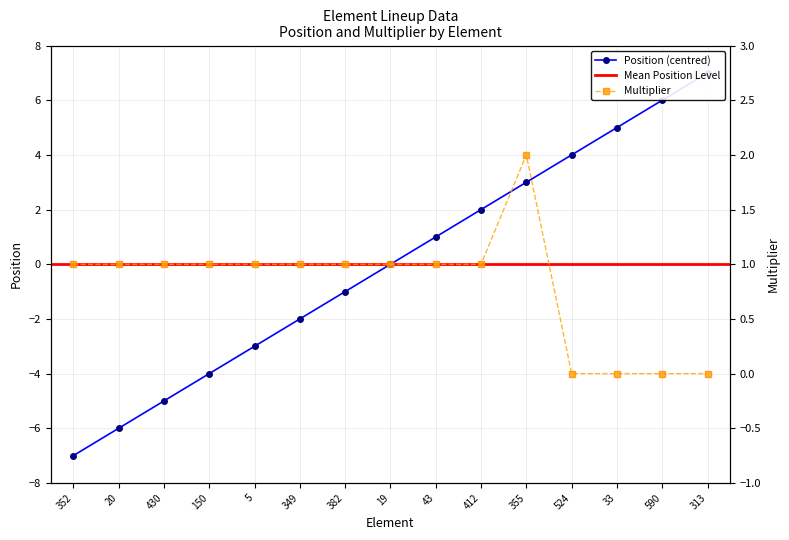

True or false: position and multiplier cross at least once.

False